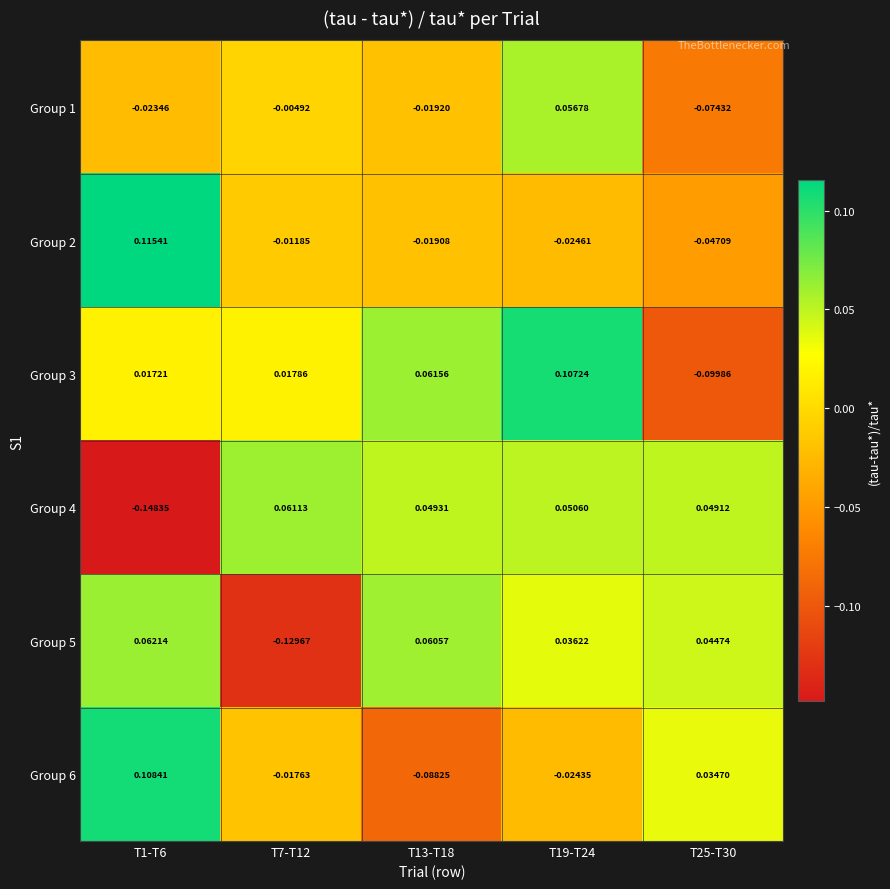

Is the value of Group 1 at T7-T12 greater than the value of Group 3 at T25-T30?

Yes